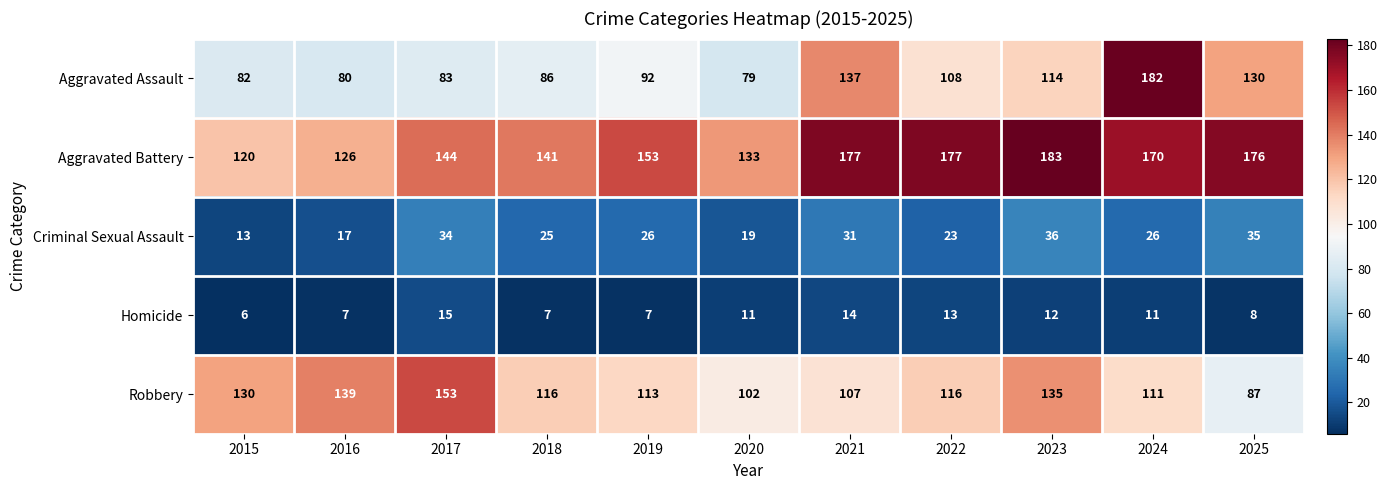

What is the difference between the second highest and second lowest values in the Homicide series?

7